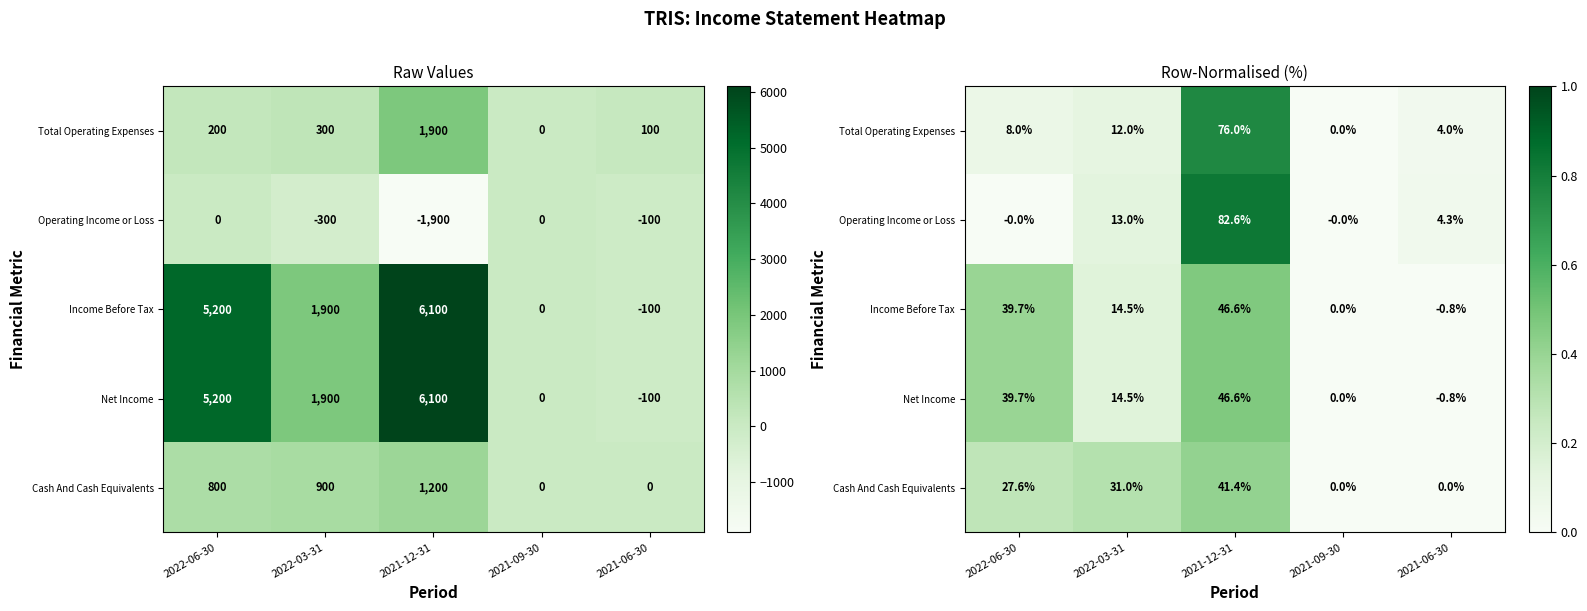

How many values in the Income Before Tax series are below 0?

1